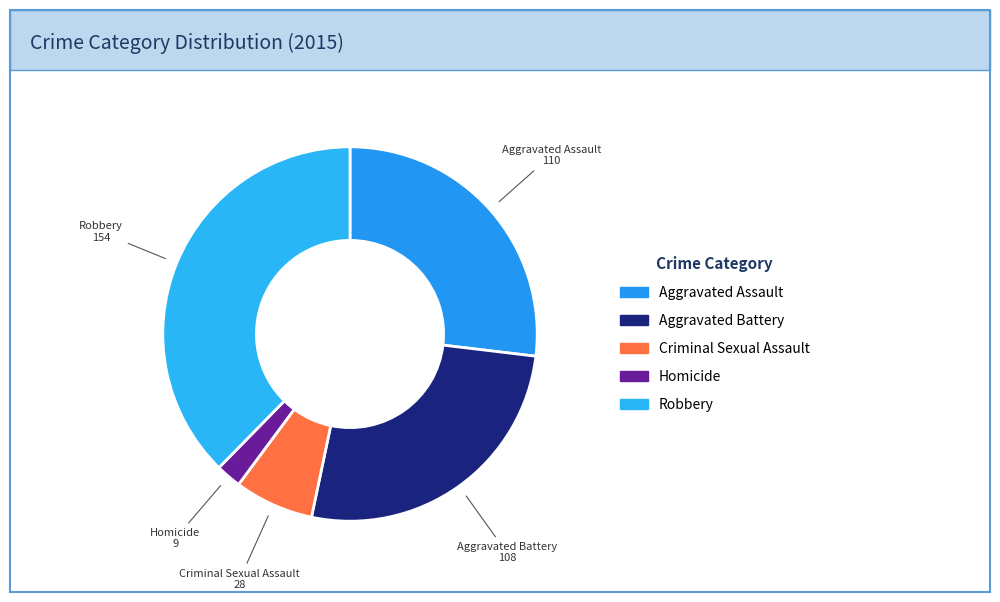

Between Aggravated Battery and Homicide, which is larger?

Aggravated Battery